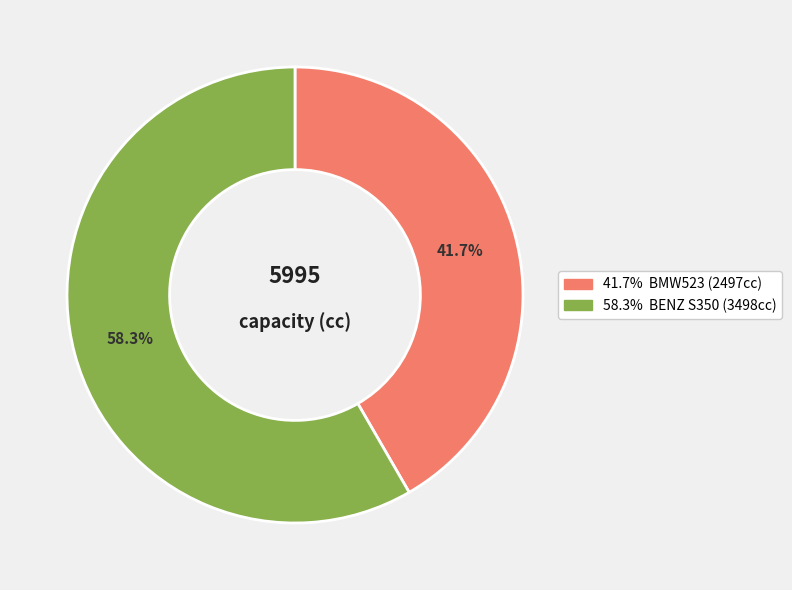

Is there a majority slice in this chart?

Yes